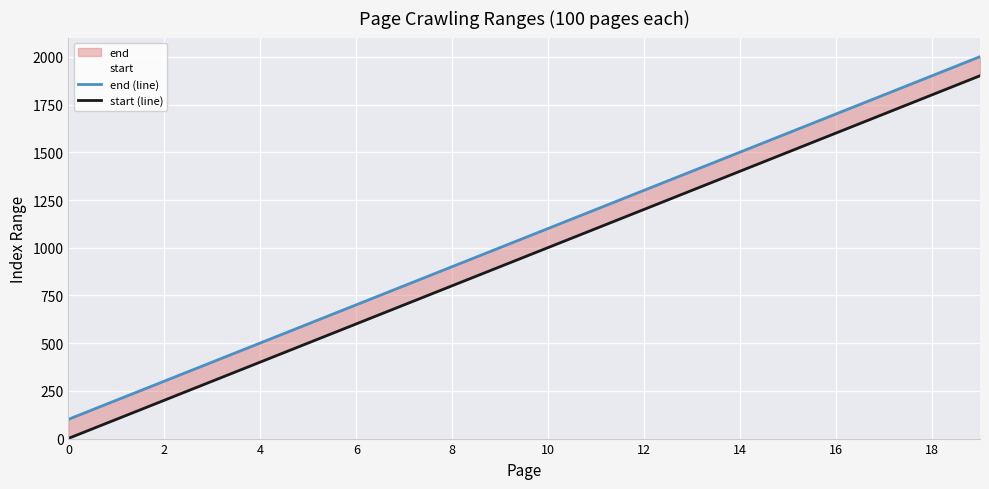

What is the value of the end (line) point at the 3rd from the left?

301